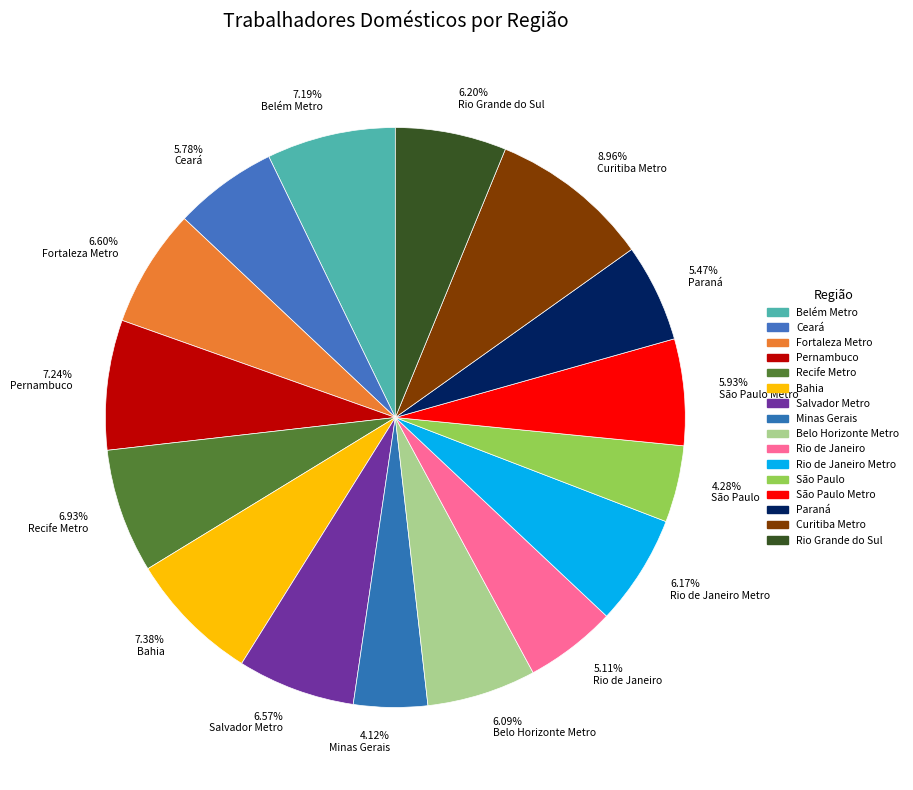

Does any single category account for the majority?

No